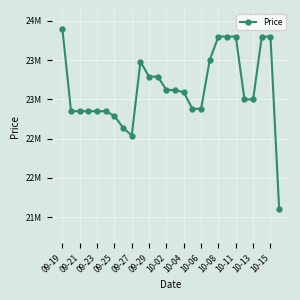

At which label does the data first exceed 23090000?

09-19